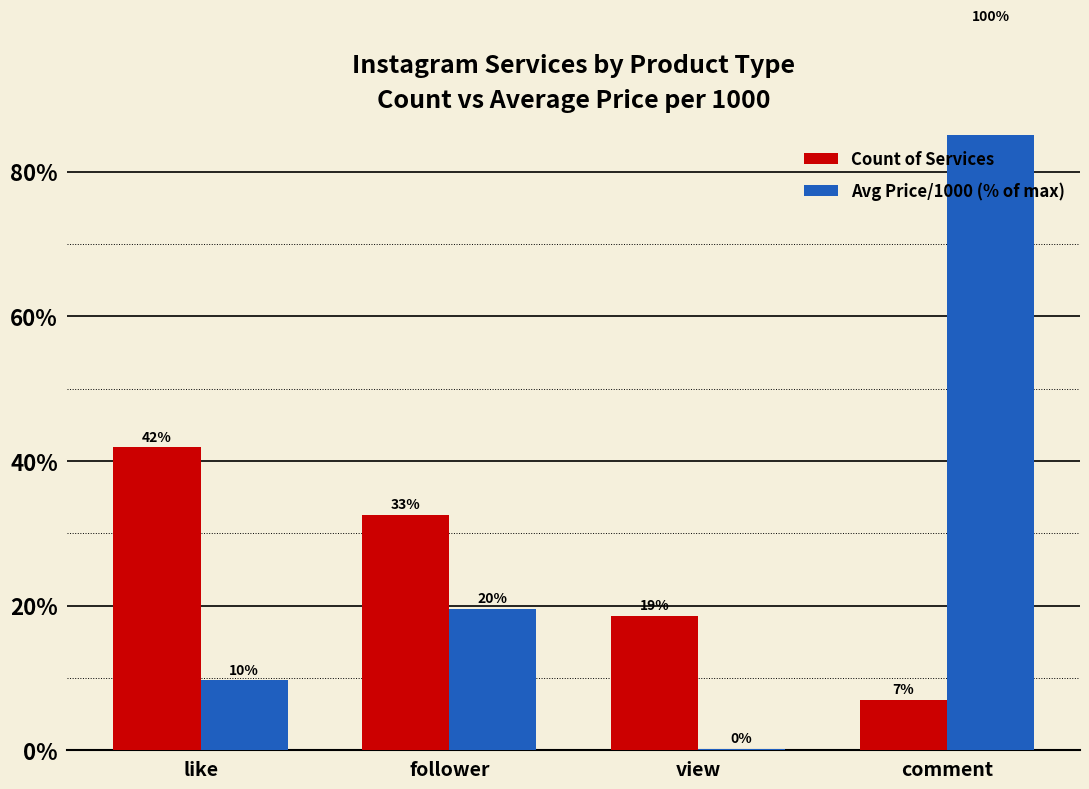

True or false: Count of Services has a value of 7.0 at comment.

True